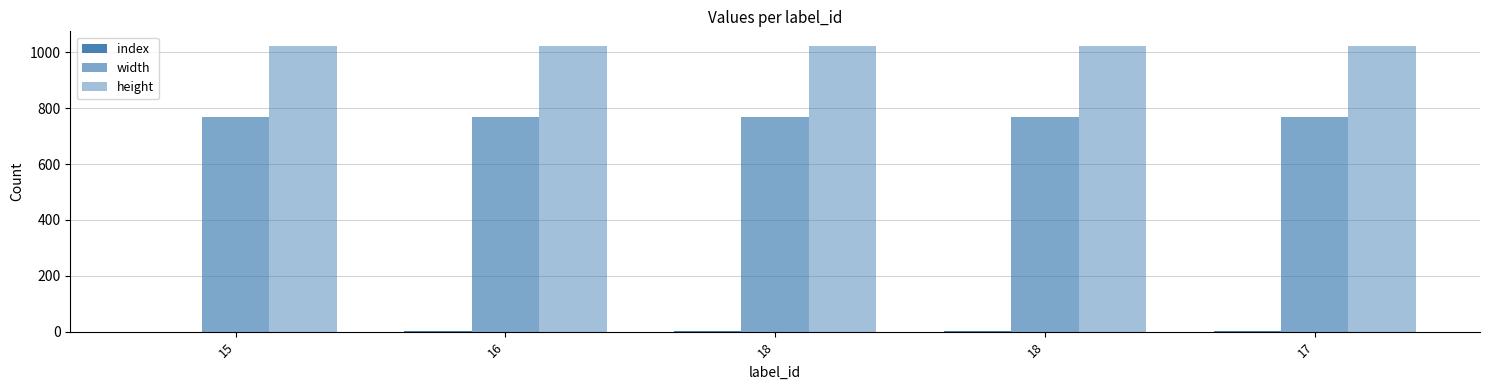

How many series are shown in this chart?

3